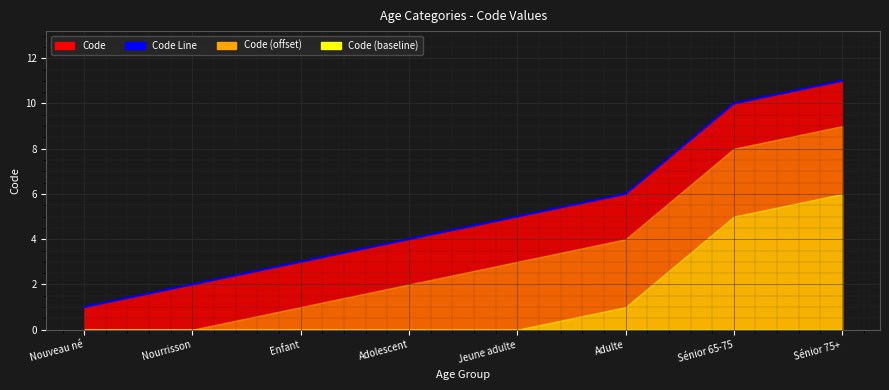

Is it true that the value at Adulte is 6?

True